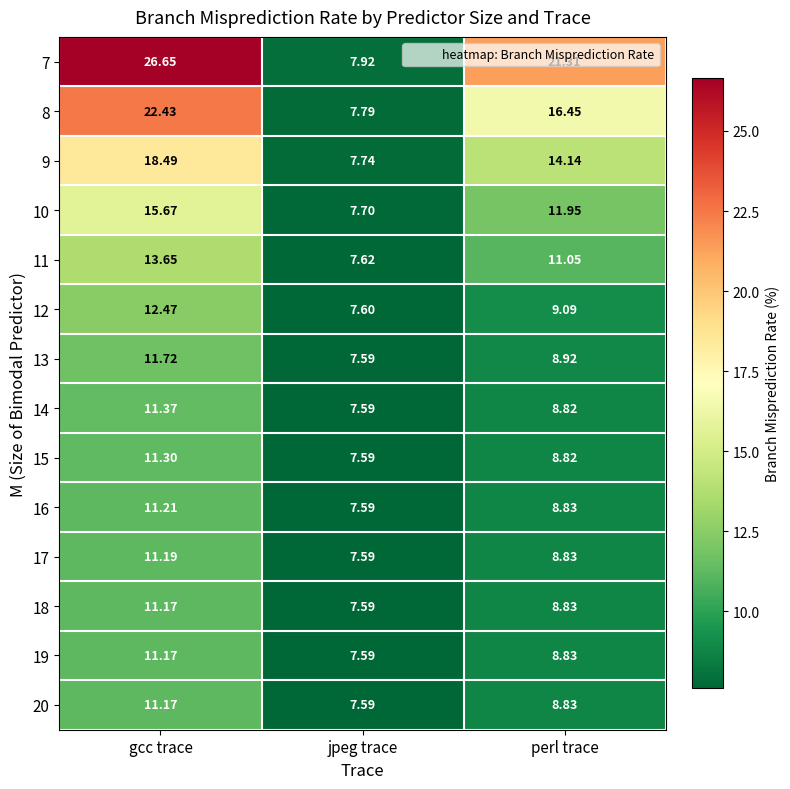

What is the smallest value displayed?

7.6